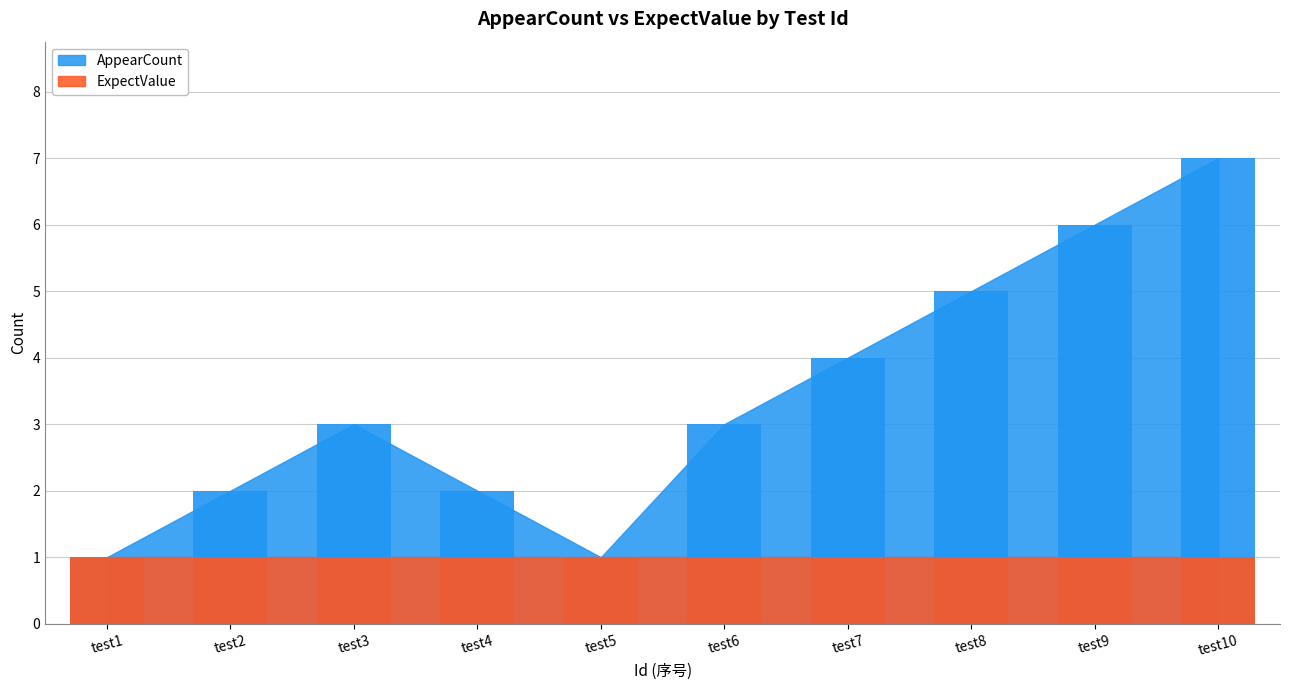

The chart shows a value of 1 at test7. True or false?

False